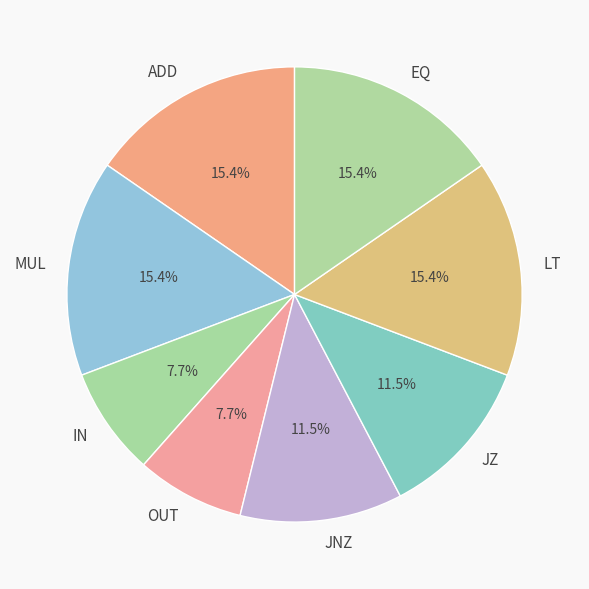

What is the ratio of the value at ADD to the value at EQ?

1.0